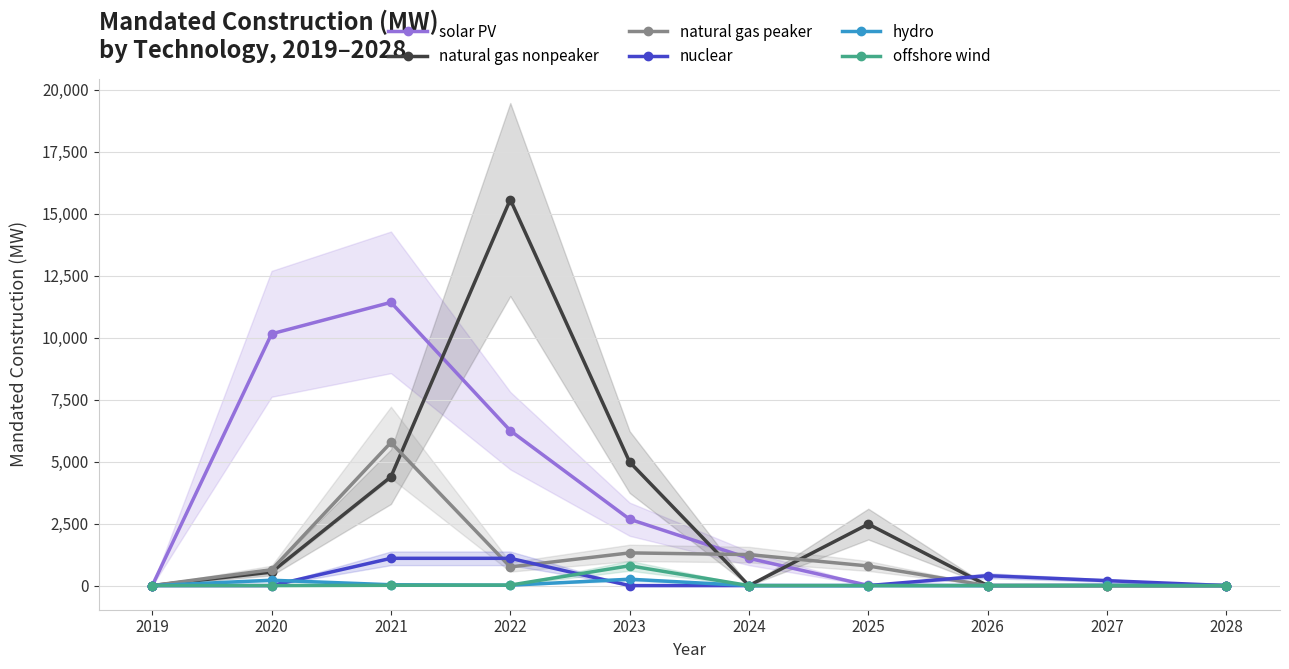

What is the difference between the highest and lowest values at 2026?

400.0